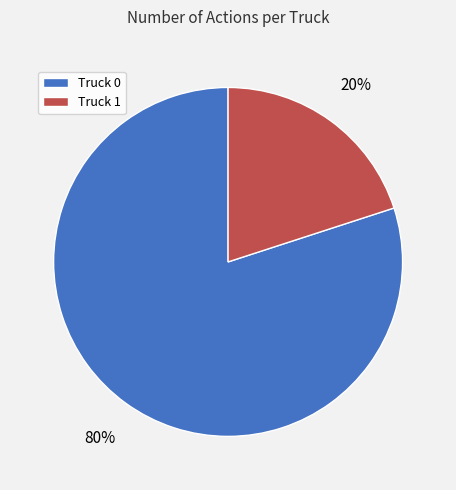

Does Truck 1 represent more than half of the total?

No